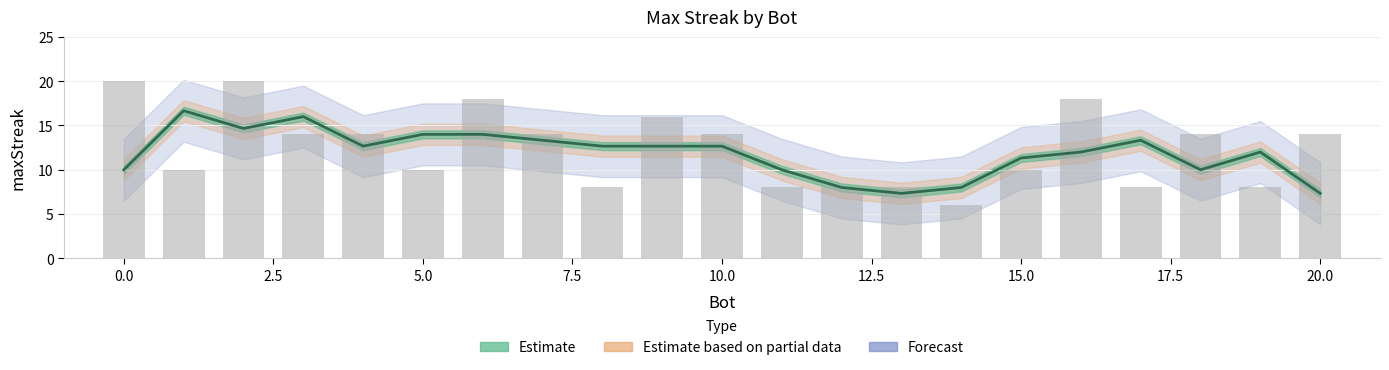

How many values are between 8 and 14?

15